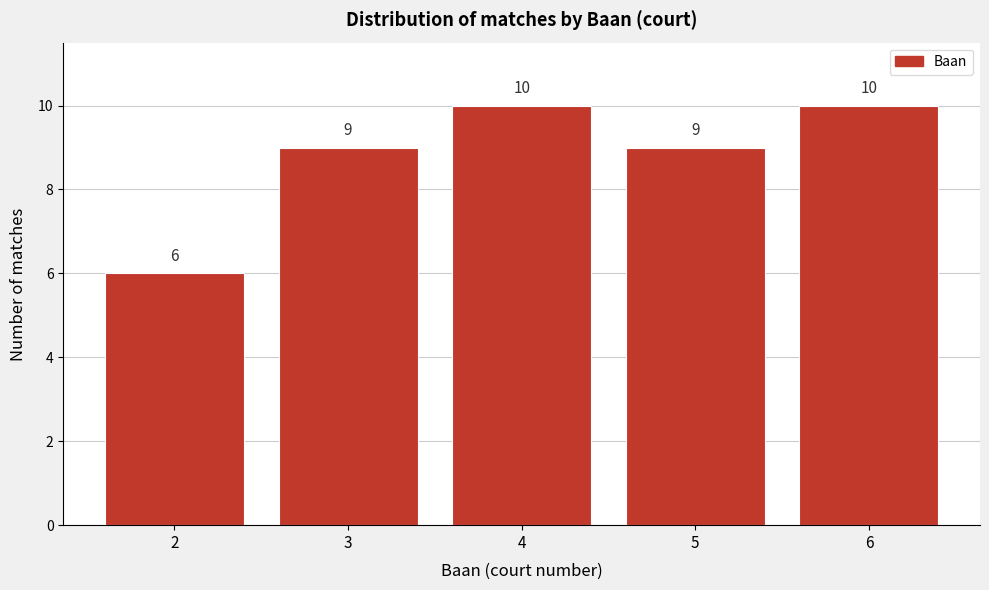

How tall is the bar that spans 3.5 to 4.5 on the x-axis?

10